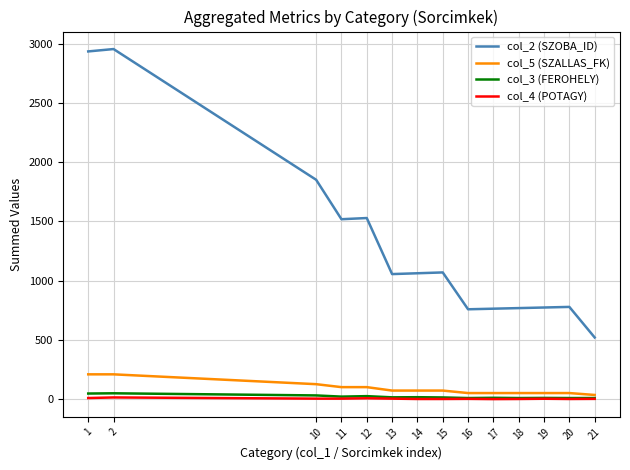

What is the maximum value shown in the chart?

2955